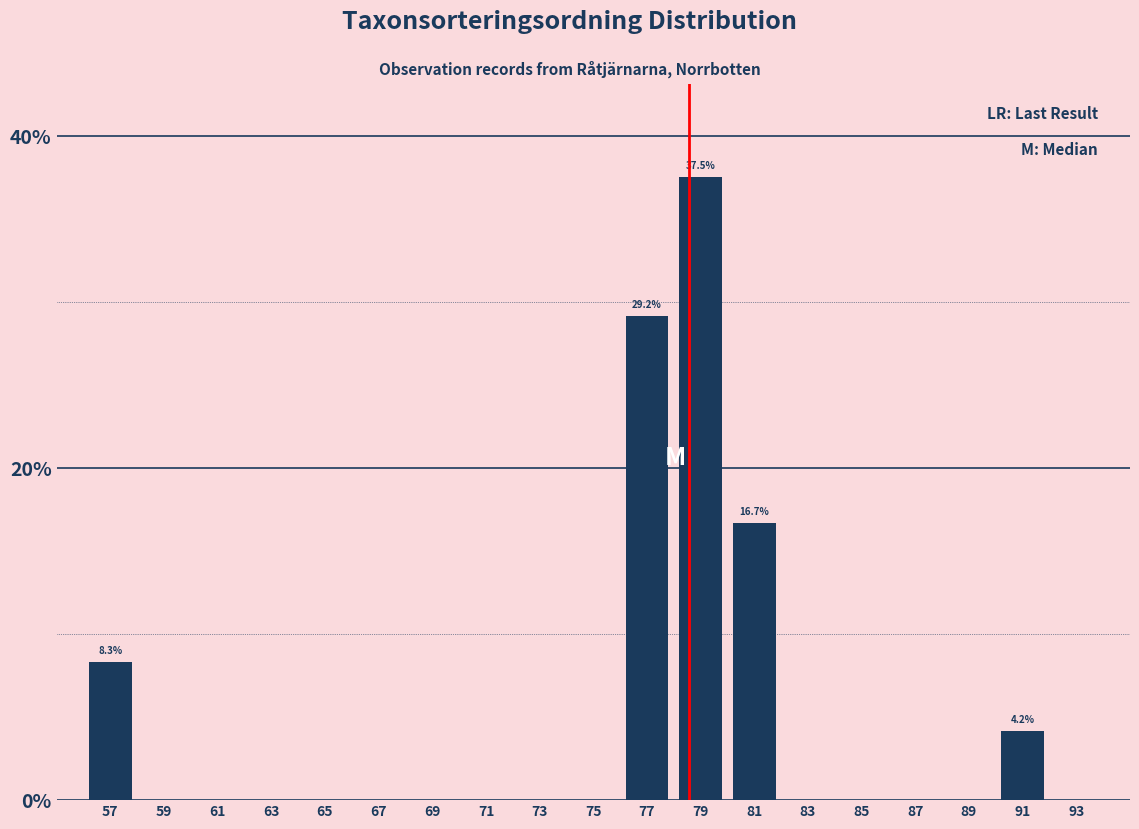

Reading right to left, extract all data points from this chart.

93=0.0	91=4.2	89=0.0	87=0.0	85=0.0	83=0.0	81=16.7	79=37.5	77=29.2	75=0.0	73=0.0	71=0.0	69=0.0	67=0.0	65=0.0	63=0.0	61=0.0	59=0.0	57=8.3